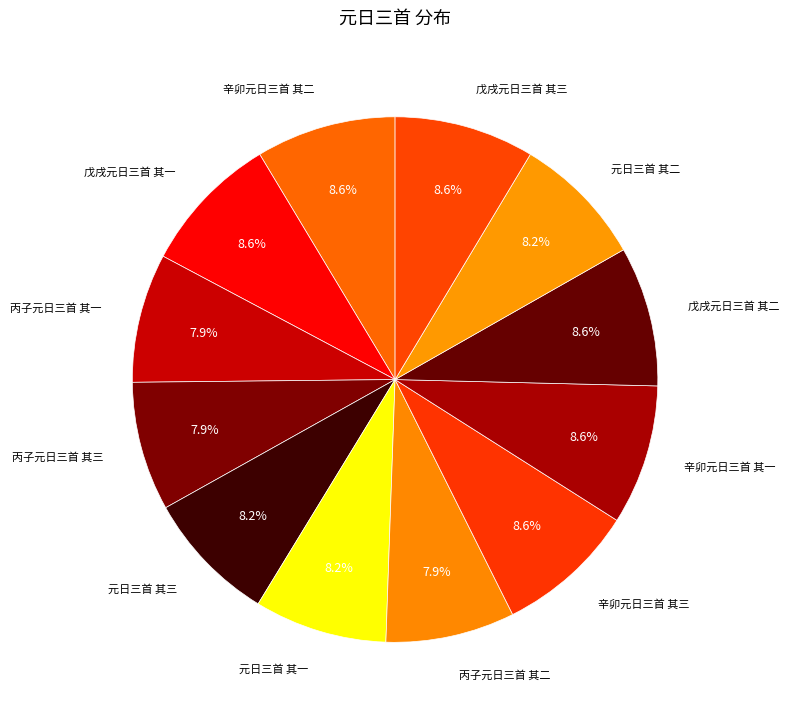

Is 元日三首 其二 the majority of the pie?

No